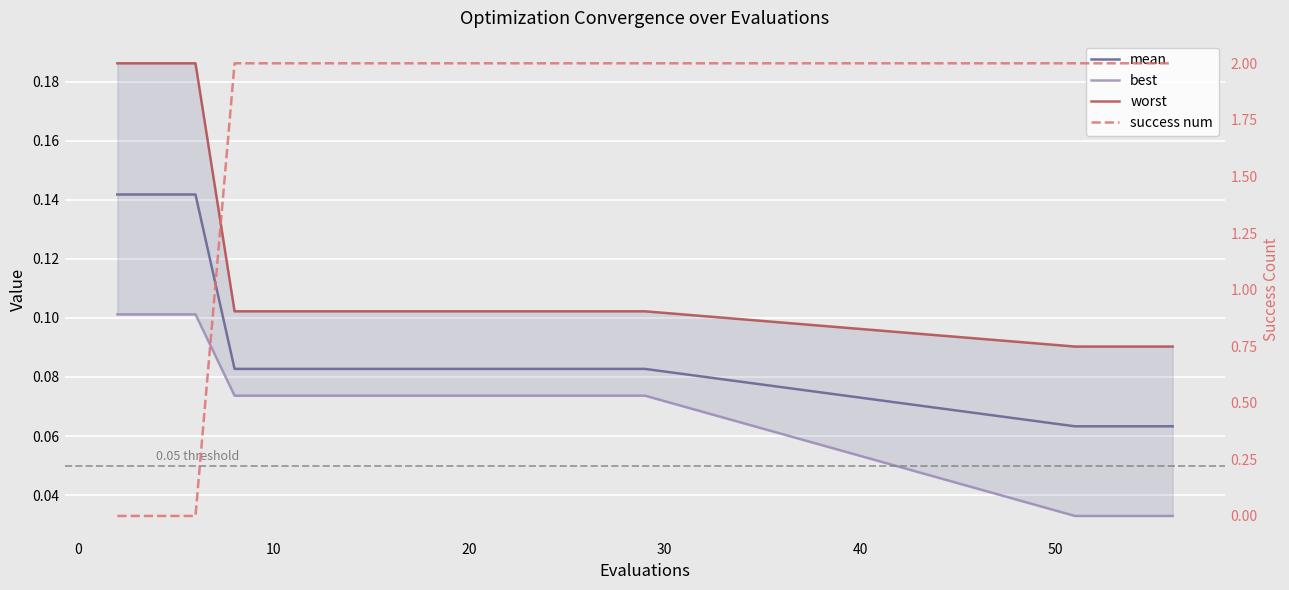

Does the chart display data point markers on the line(s)?

No